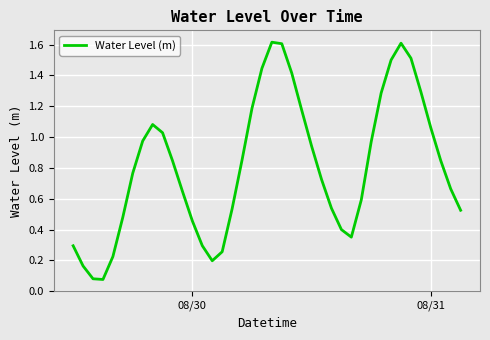

What is the maximum value shown in the chart?

1.6